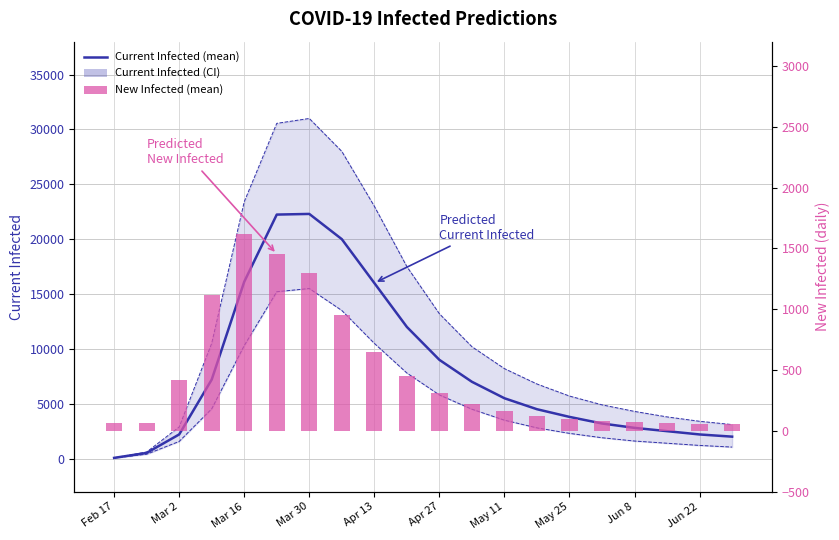

What is the average value of the predicted_new_infected_mean series?

465